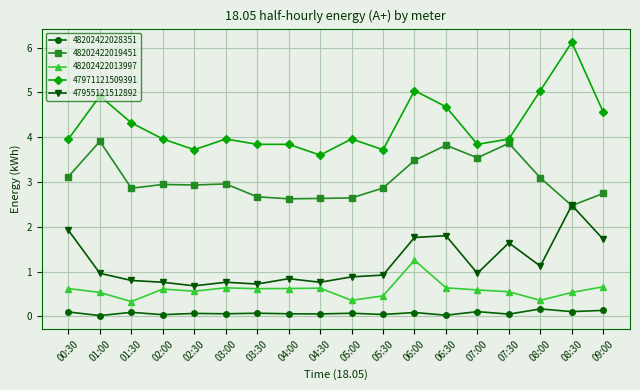

How many distinct data groups are displayed?

5